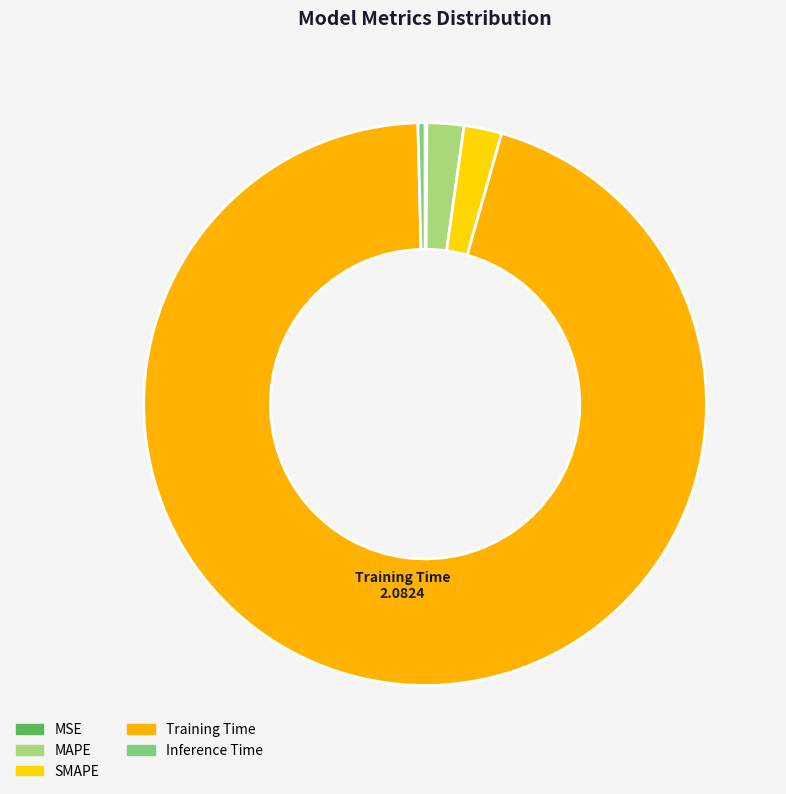

Which slice is the largest?

Training Time